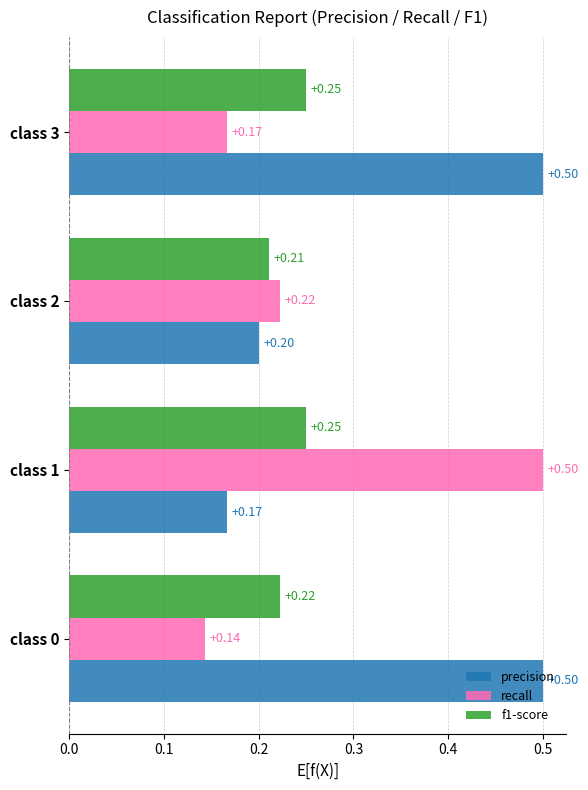

List the series in order of their overall mean, highest first.

precision, recall, f1-score